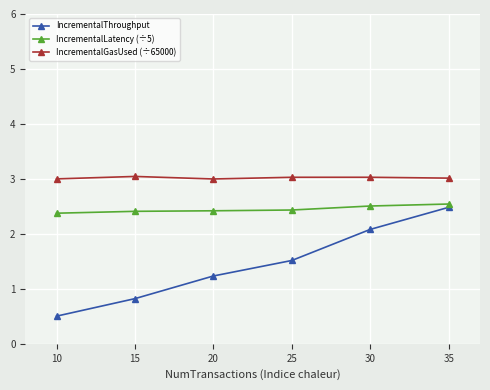

Which series has the largest total across all categories?

IncrementalGasUsed (÷65000)